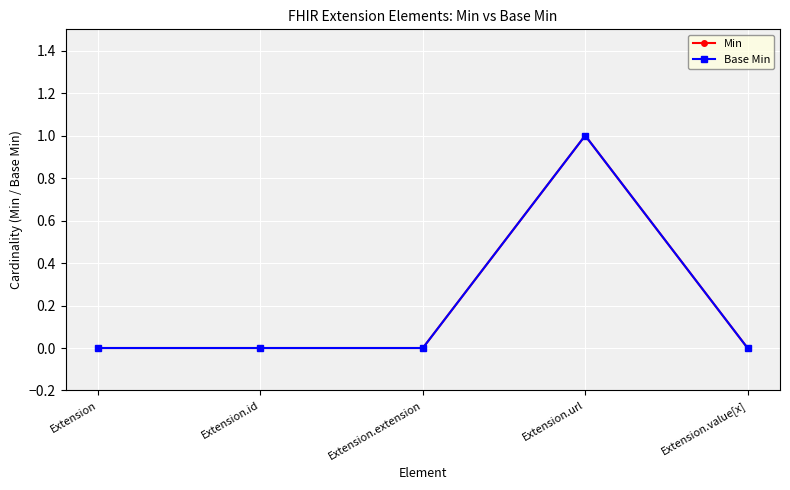

The Min series shows 0 at Extension.extension. True or false?

False